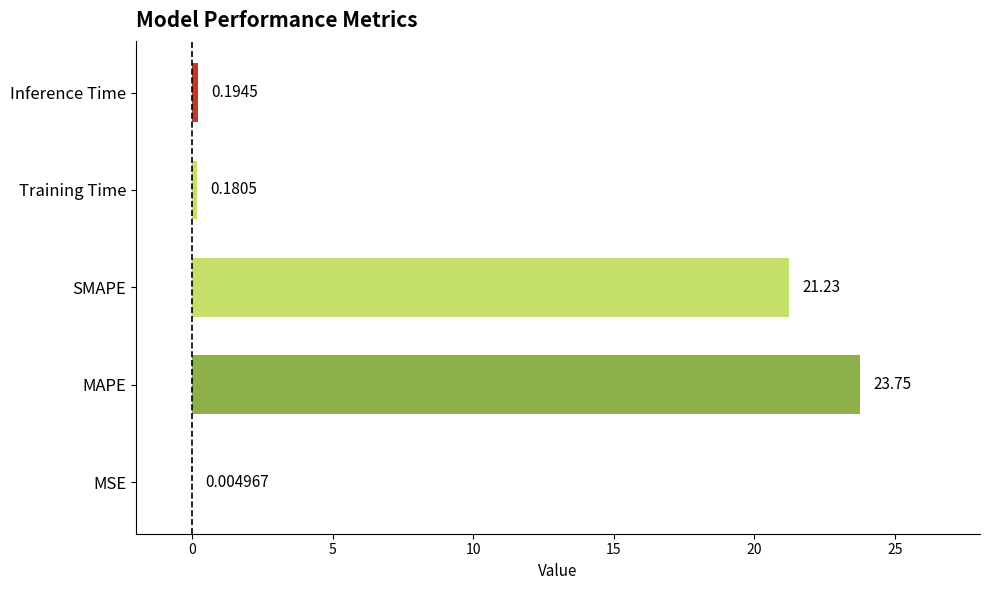

What is the change in value from MAPE to Training Time?

-23.6